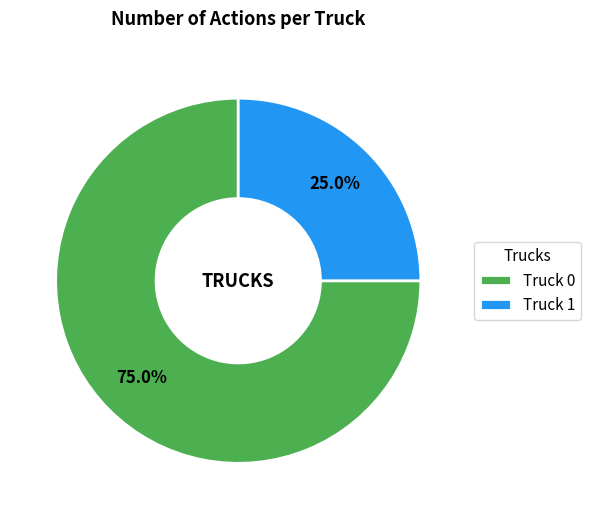

To the nearest percent, what is the combined percentage of Truck 0 and Truck 1?

100%